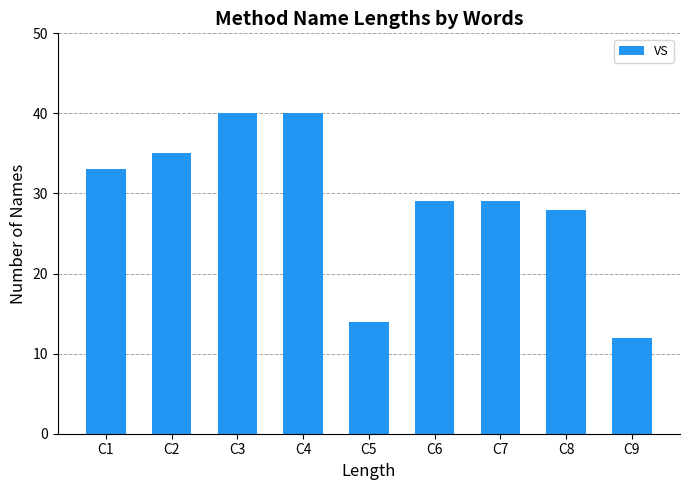

What is the change in value from C3 to C7?

-11